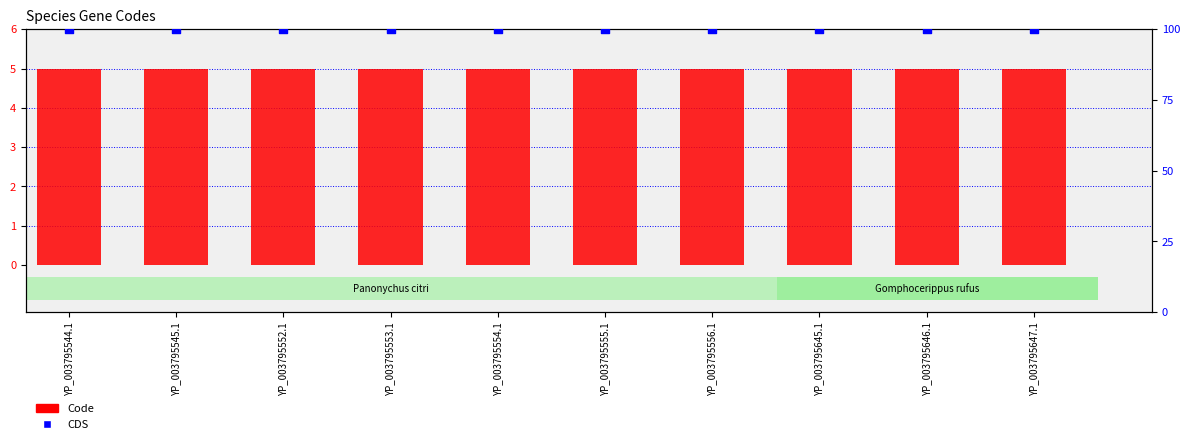

Which series has the widest spread of Y values?

Code